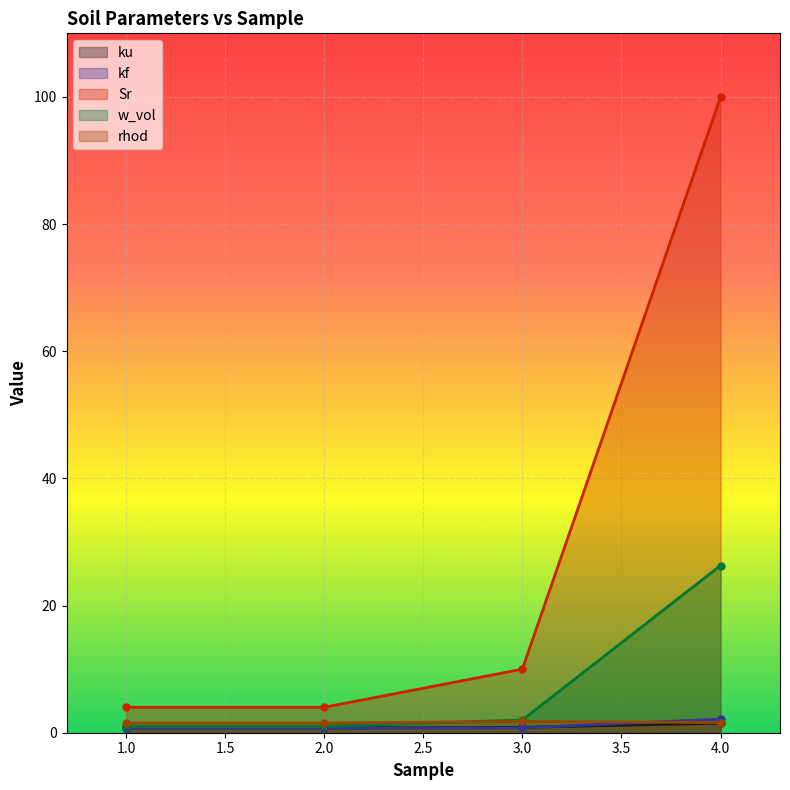

Reading left to right, extract all data points from this chart.

ku: 0.8	0.8	0.8	1.5
kf: 0.7	0.7	0.8	2.1
Sr: 4.0	4.0	10.0	100.0
w_vol: 1.0	1.0	2.0	26.3
rhod: 1.5	1.5	1.8	1.6